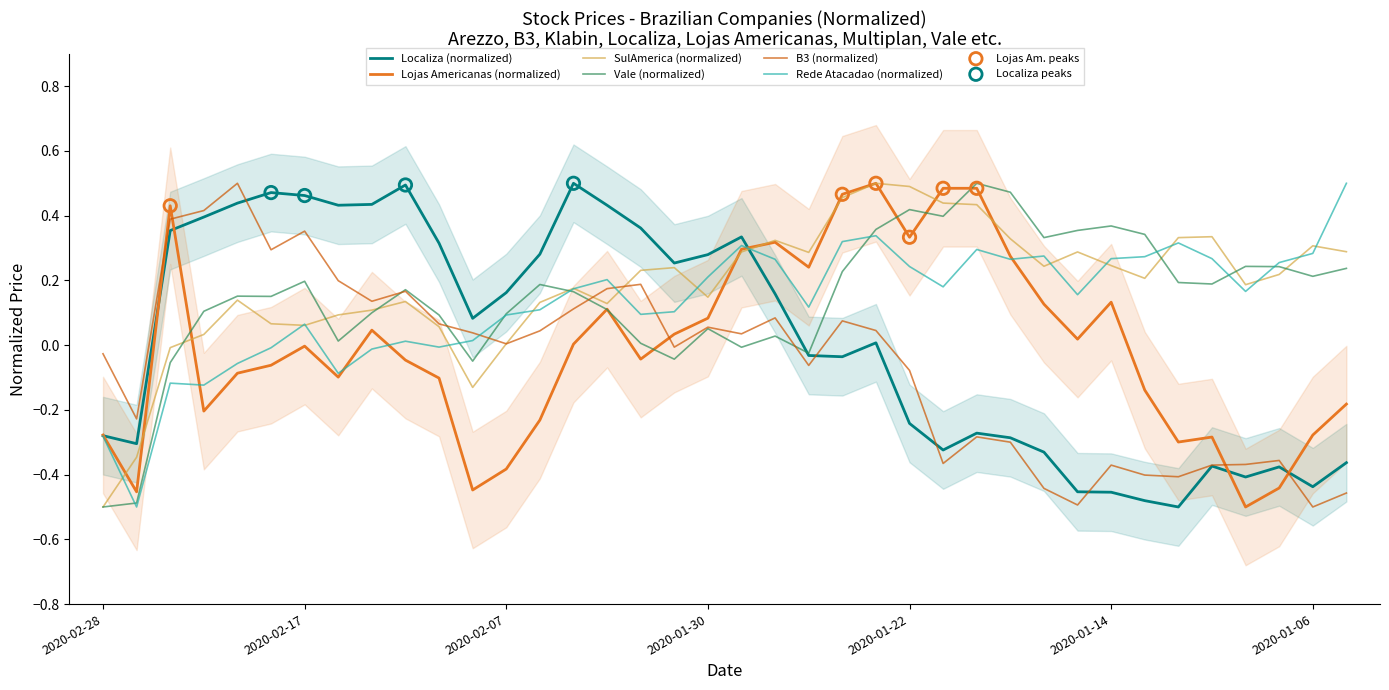

Which series has the largest Y range (max minus min)?

Lojas Americanas